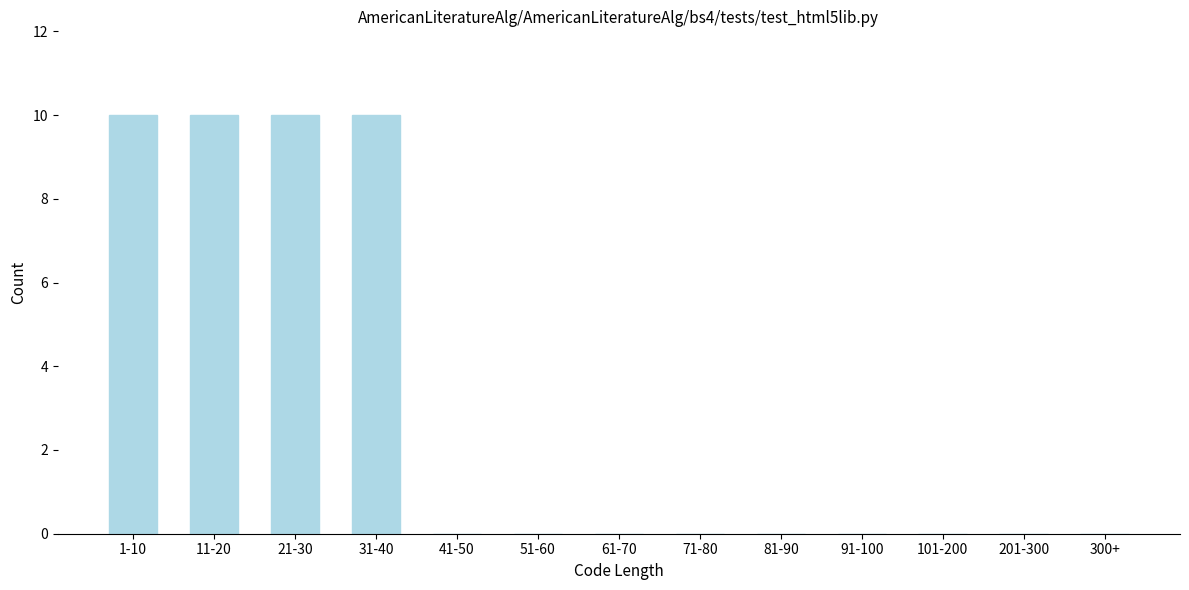

Reading left to right, extract all data points from this chart.

1-10=10	11-20=10	21-30=10	31-40=10	41-50=0	51-60=0	61-70=0	71-80=0	81-90=0	91-100=0	101-200=0	201-300=0	300+=0